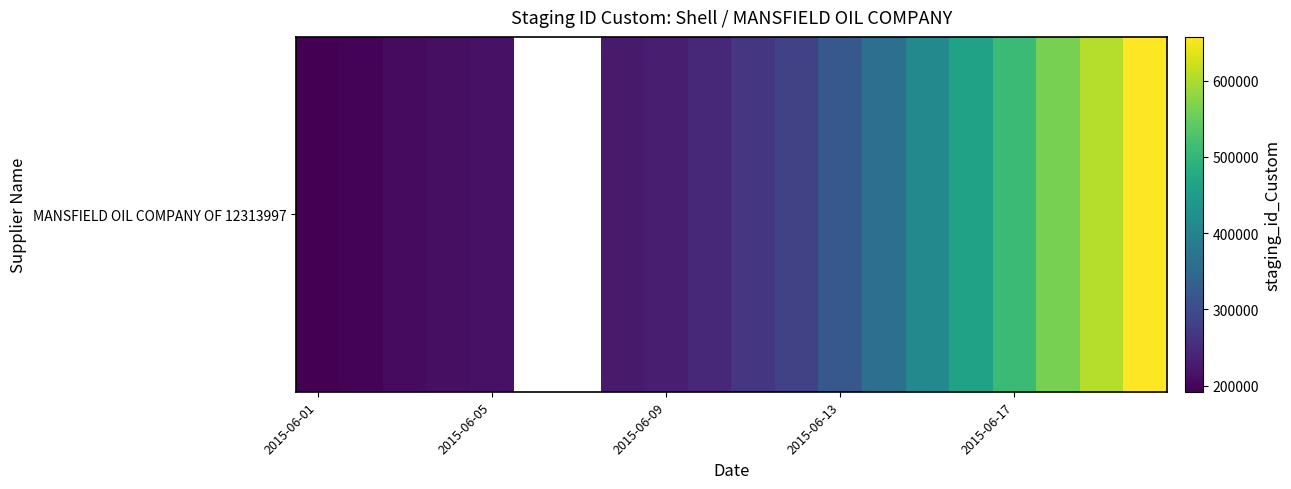

What is the difference between the second highest and minimum values?

413265.0